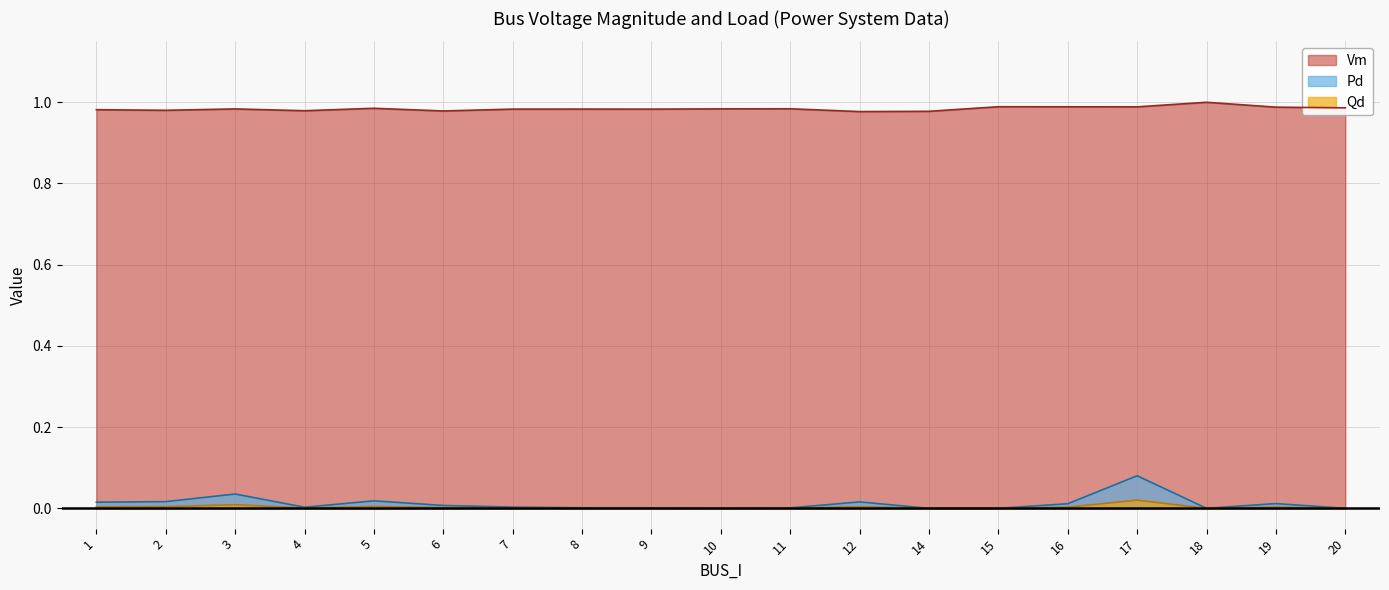

True or false: Qd and Pd intersect in this chart.

False